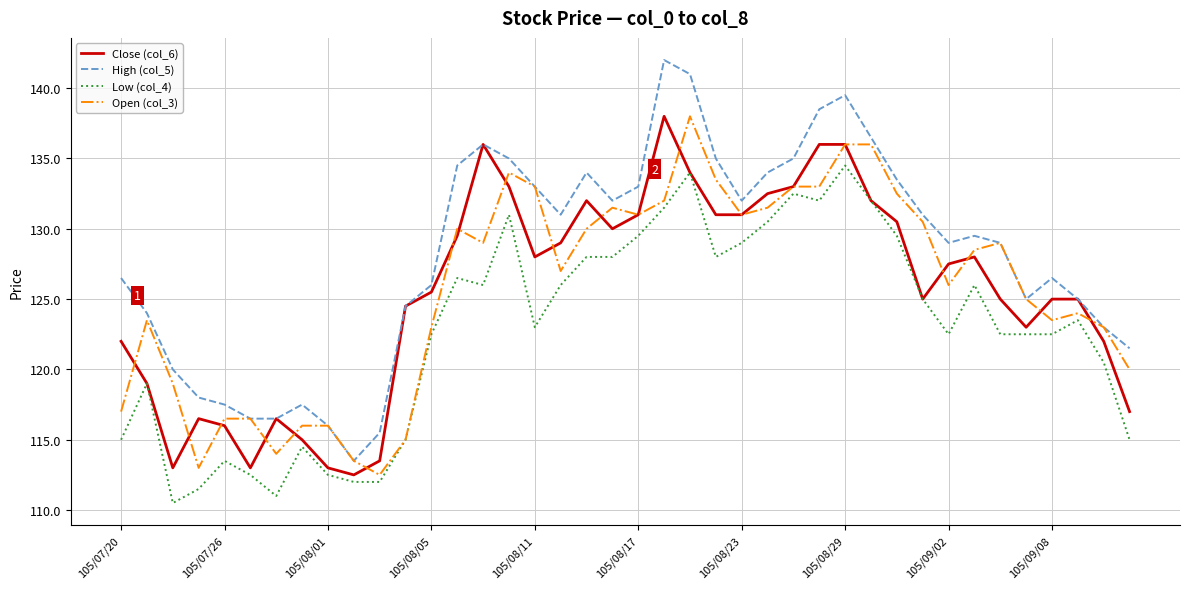

Which series has the widest spread of values?

High (col_5)